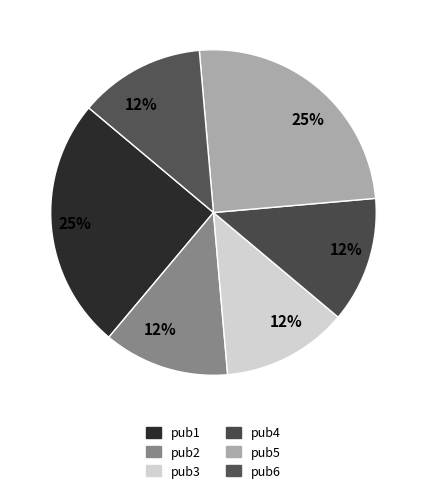

Rank the categories by value from highest to lowest.

pub1, pub5, pub2, pub3, pub4, pub6